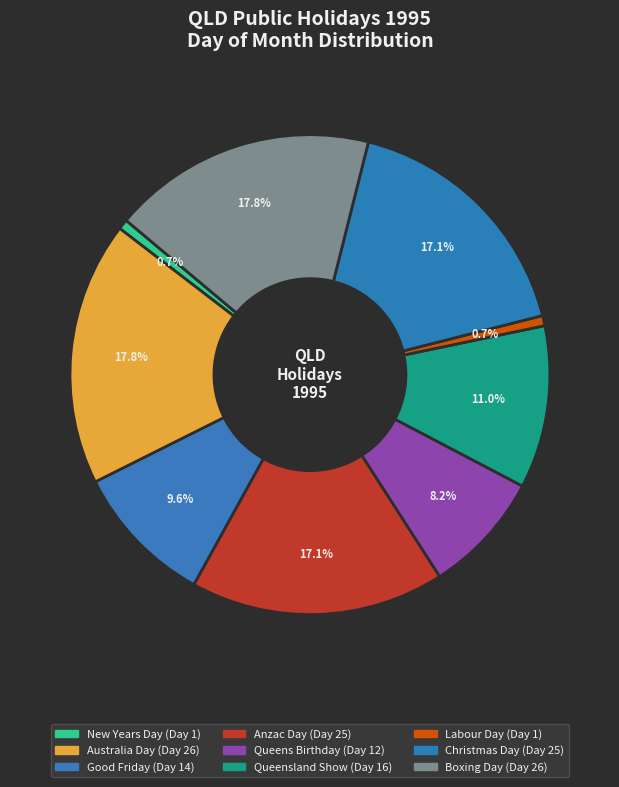

What percentage is the Good Friday slice, to the nearest percent?

10%